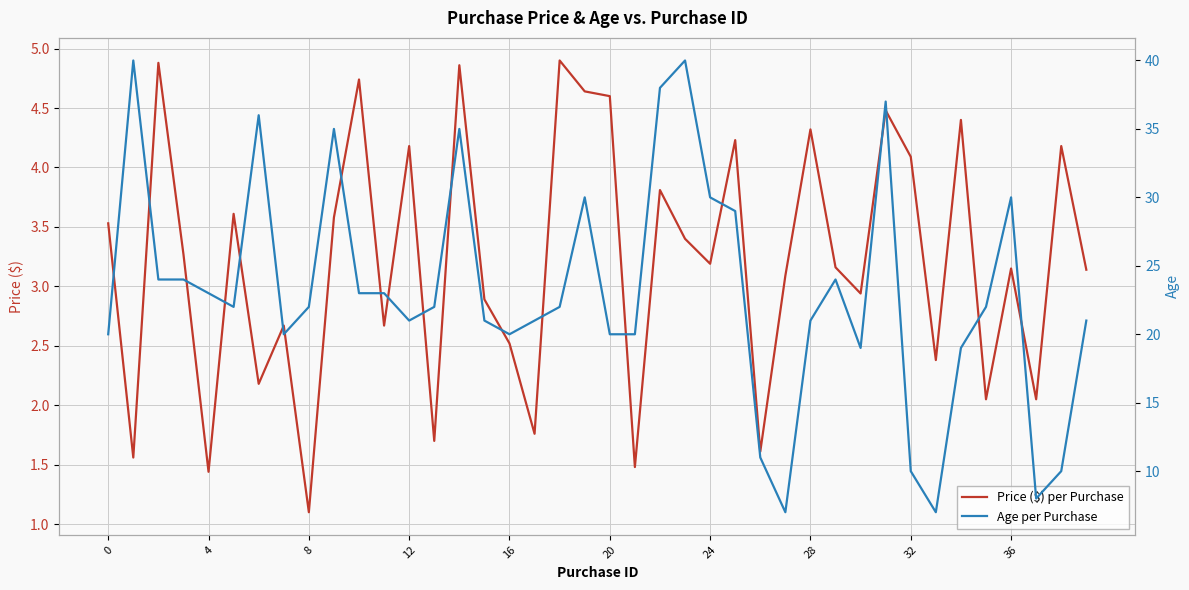

What is the maximum value for Price ($) per Purchase?

4.9